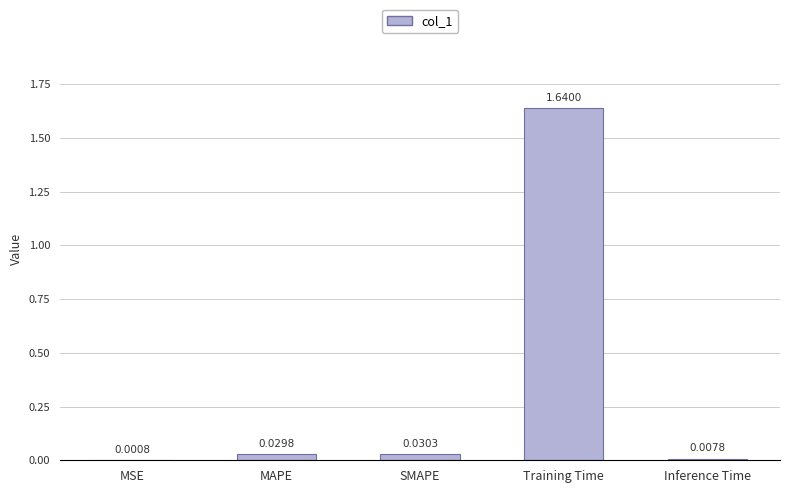

At which category does the chart reach its peak across all series?

Training Time